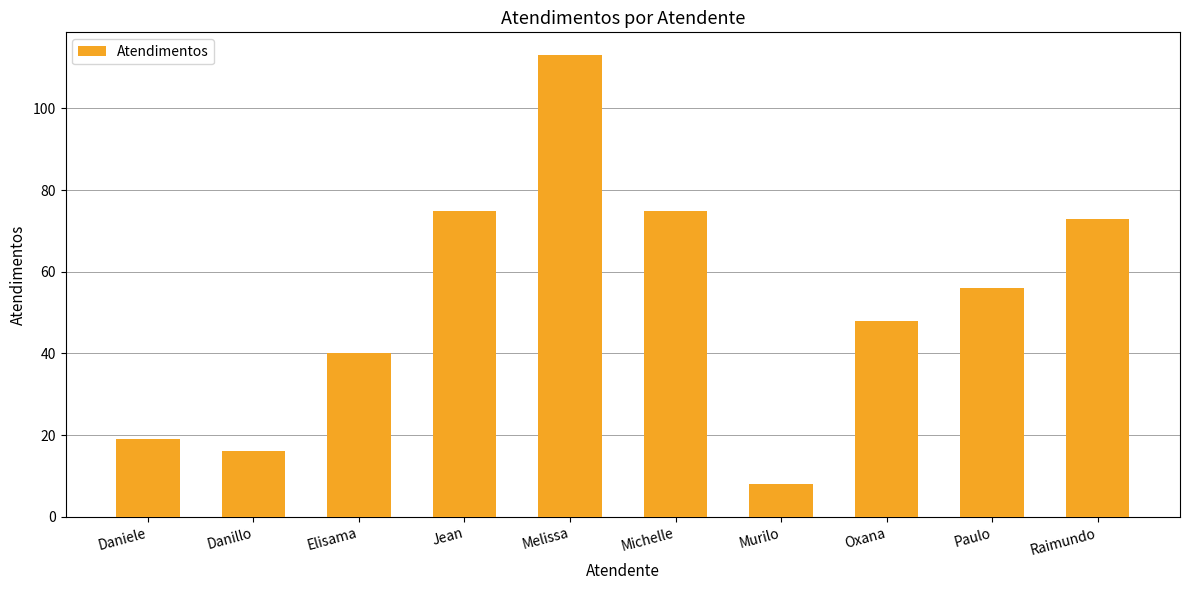

Does the chart contain stacked bars?

No